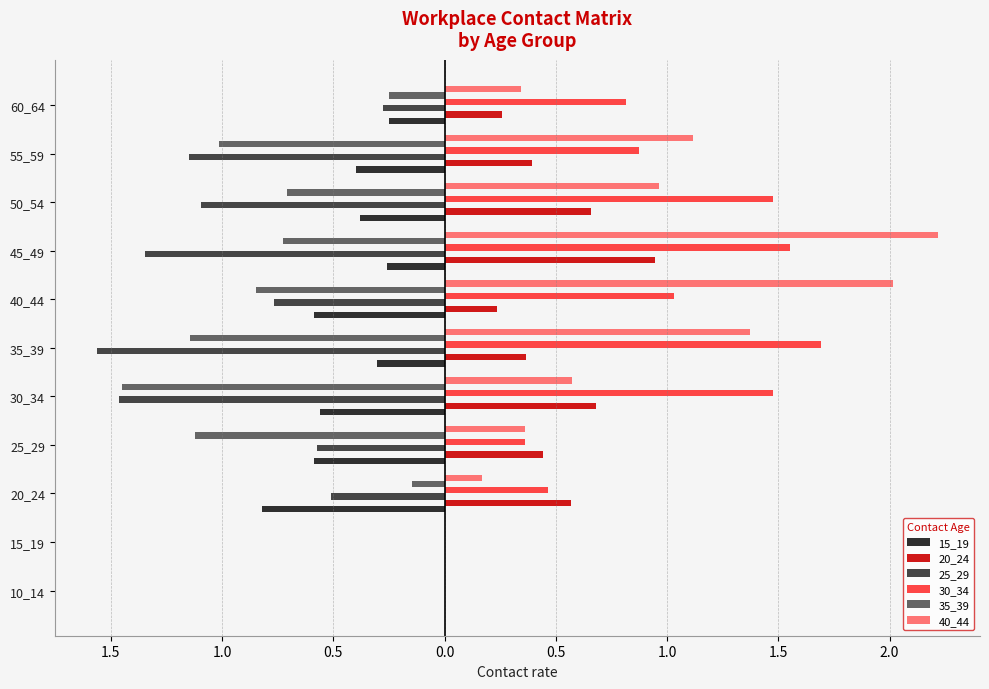

What is the label of the 4th bar from the right?

1.5